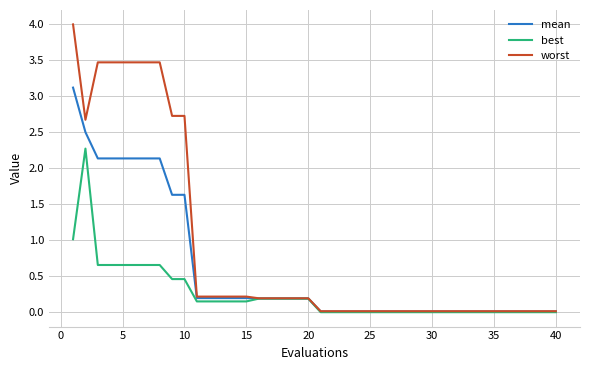

Which series has the largest total across all categories?

worst